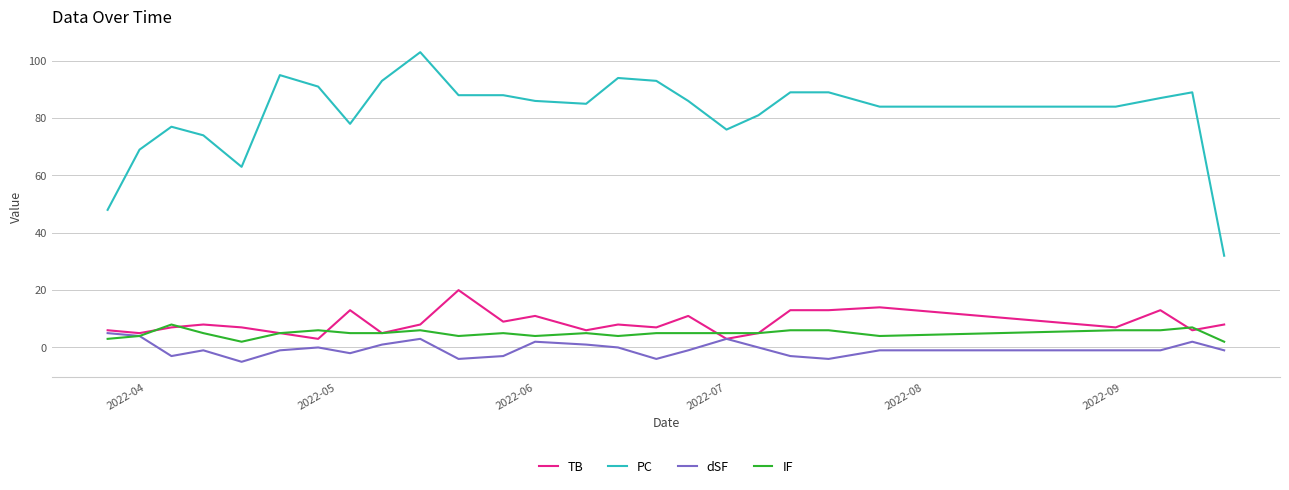

What is the maximum value shown in the chart?

103